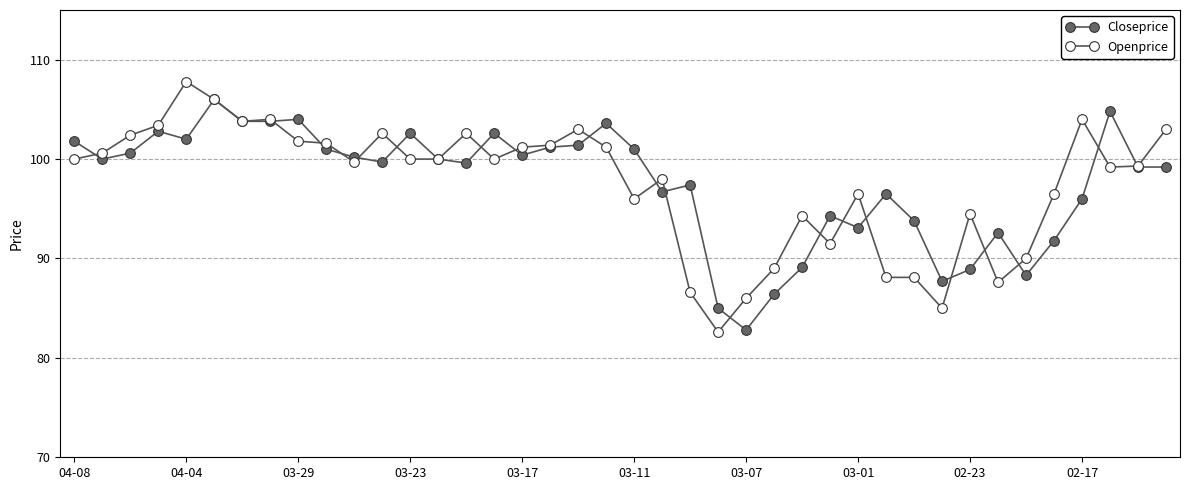

Is this an area chart (filled region under the line)?

No